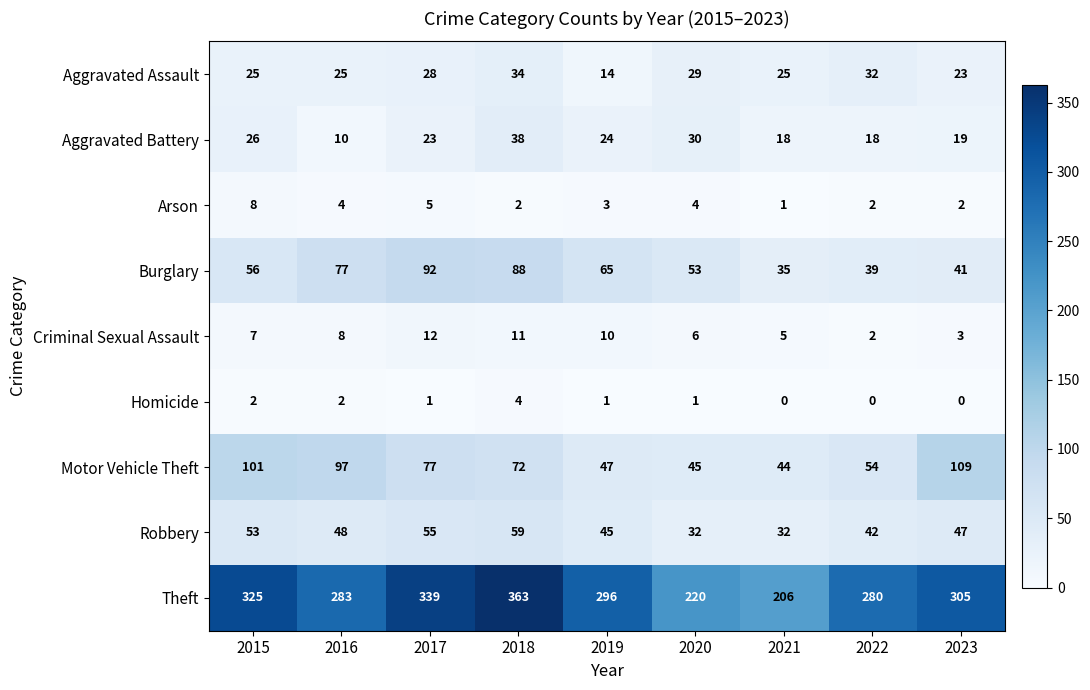

The value of Homicide at 2016 is 2. True or false?

True